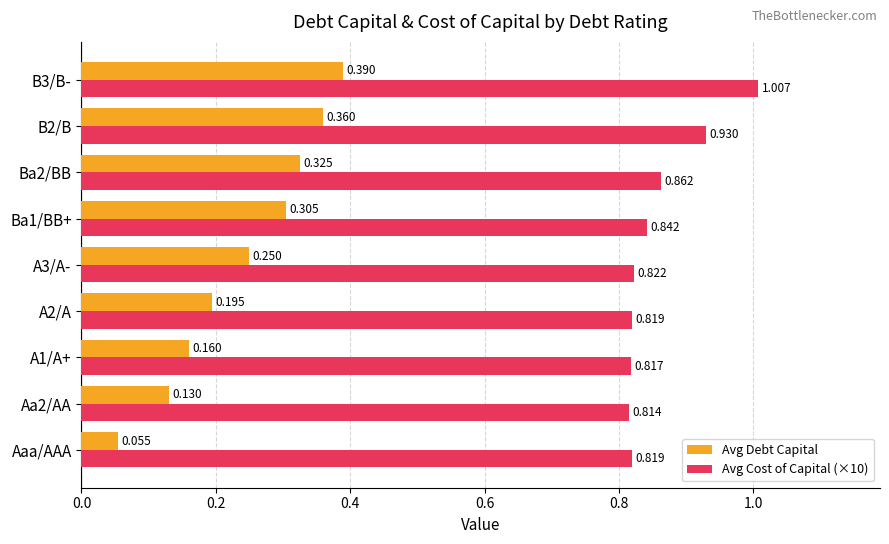

Where is Avg Debt Capital nearest to the value 0?

Aaa/AAA